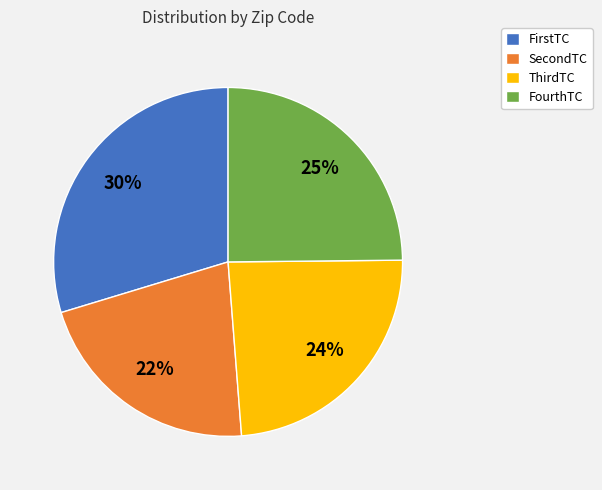

Does any single category account for the majority?

No